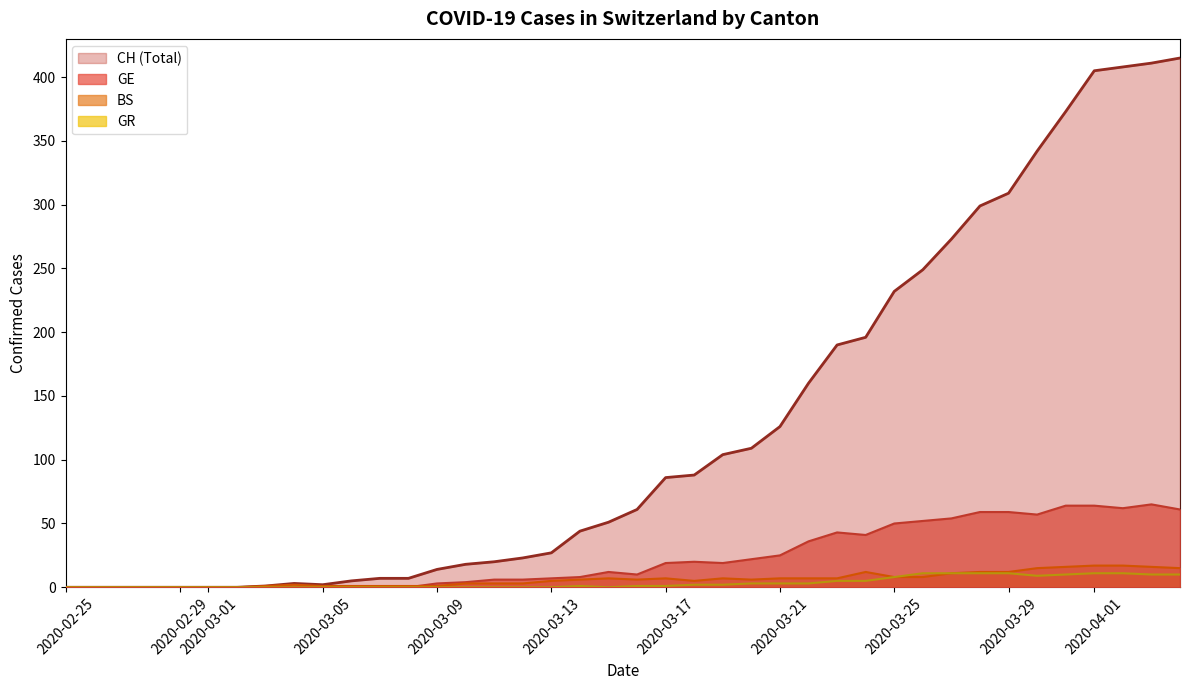

What is the greatest value displayed?

415